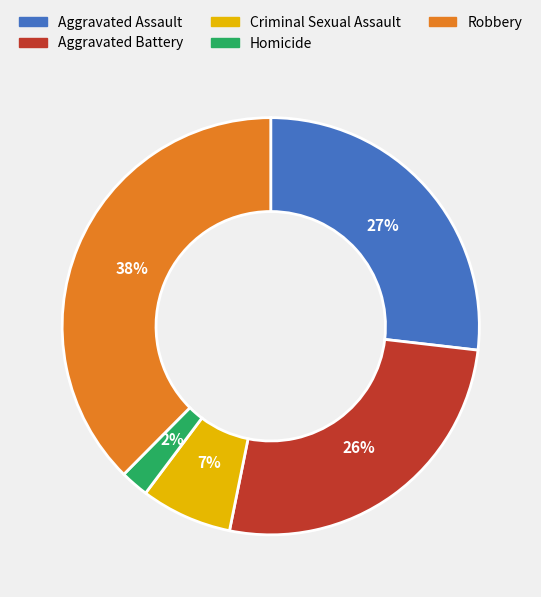

Does Aggravated Battery account for over 50% of the chart?

No